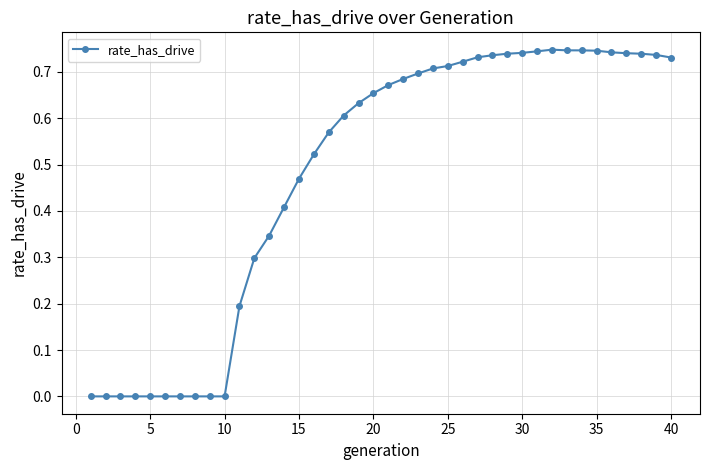

What is the sum of all values?

19.3